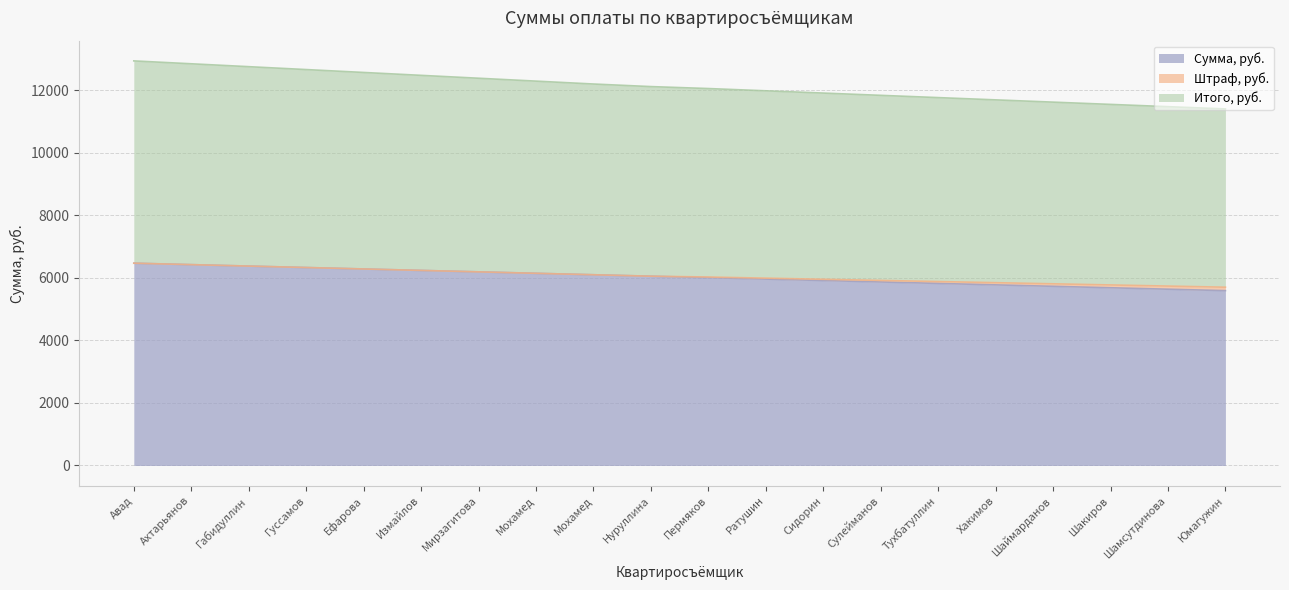

What is the minimum value shown in the chart?

5590.2